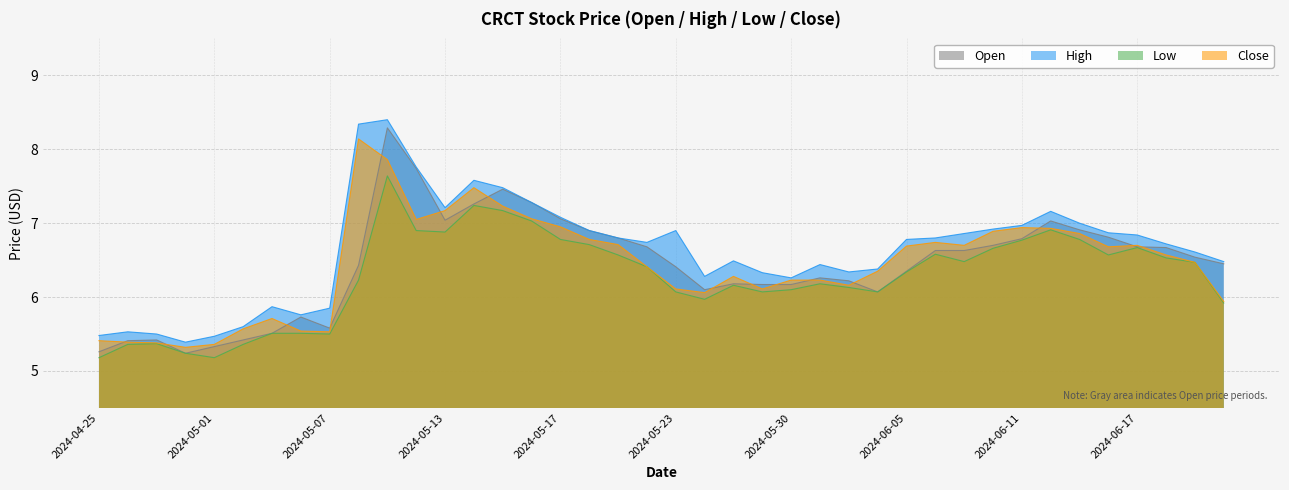

Reading right to left, list all the values displayed in this chart.

Open: 6.5	6.5	6.7	6.7	6.8	6.9	7.0	6.8	6.7	6.6	6.6	6.3	6.1	6.2	6.3	6.2	6.2	6.2	6.1	6.4	6.7	6.8	6.9	7.1	7.3	7.5	7.3	7.0	7.7	8.3	6.4	5.6	5.7	5.5	5.4	5.3	5.2	5.4	5.4	5.3
High: 6.5	6.6	6.7	6.8	6.9	7.0	7.2	7.0	6.9	6.9	6.8	6.8	6.4	6.3	6.4	6.3	6.3	6.5	6.3	6.9	6.7	6.8	6.9	7.1	7.3	7.5	7.6	7.2	7.8	8.4	8.3	5.8	5.8	5.9	5.6	5.5	5.4	5.5	5.5	5.5
Low: 5.9	6.5	6.5	6.7	6.6	6.8	6.9	6.8	6.7	6.5	6.6	6.3	6.1	6.1	6.2	6.1	6.1	6.2	6.0	6.1	6.4	6.6	6.7	6.8	7.0	7.2	7.2	6.9	6.9	7.6	6.2	5.5	5.5	5.5	5.4	5.2	5.2	5.4	5.4	5.2
Close: 5.9	6.5	6.6	6.7	6.7	6.9	6.9	6.9	6.9	6.7	6.7	6.7	6.3	6.2	6.2	6.2	6.1	6.3	6.1	6.1	6.4	6.7	6.8	7.0	7.1	7.2	7.5	7.2	7.0	7.9	8.1	5.5	5.5	5.7	5.6	5.4	5.3	5.4	5.4	5.4